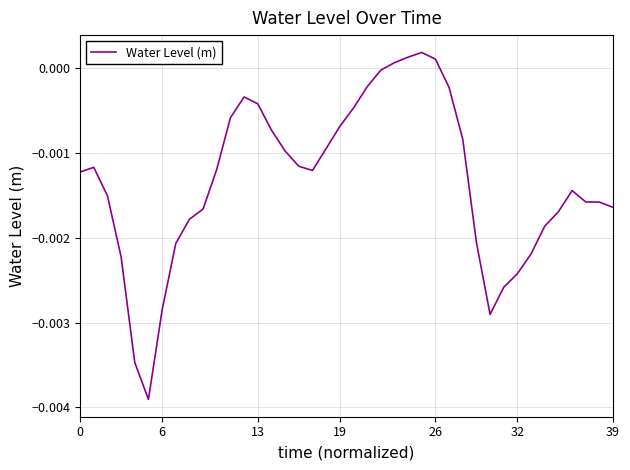

Is this an area chart (filled region under the line)?

No